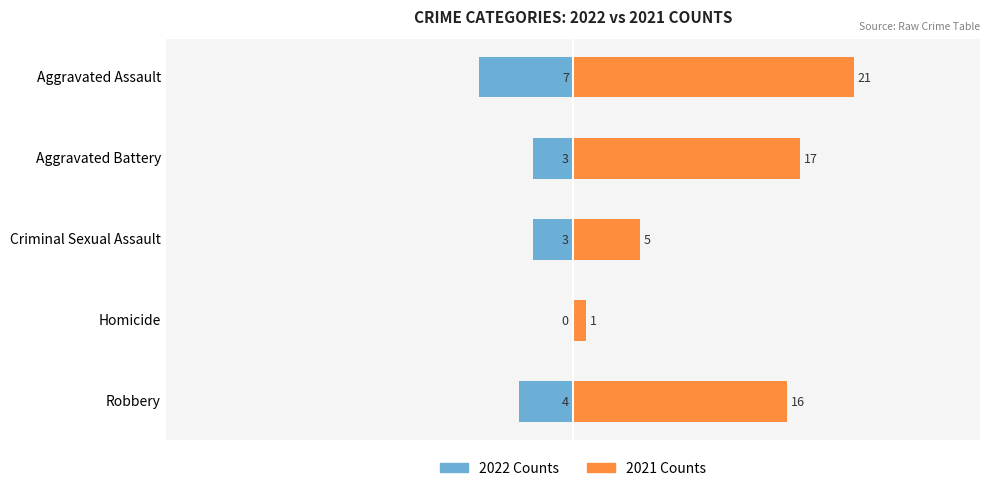

How many data points in 2022 Counts are less than -3?

2